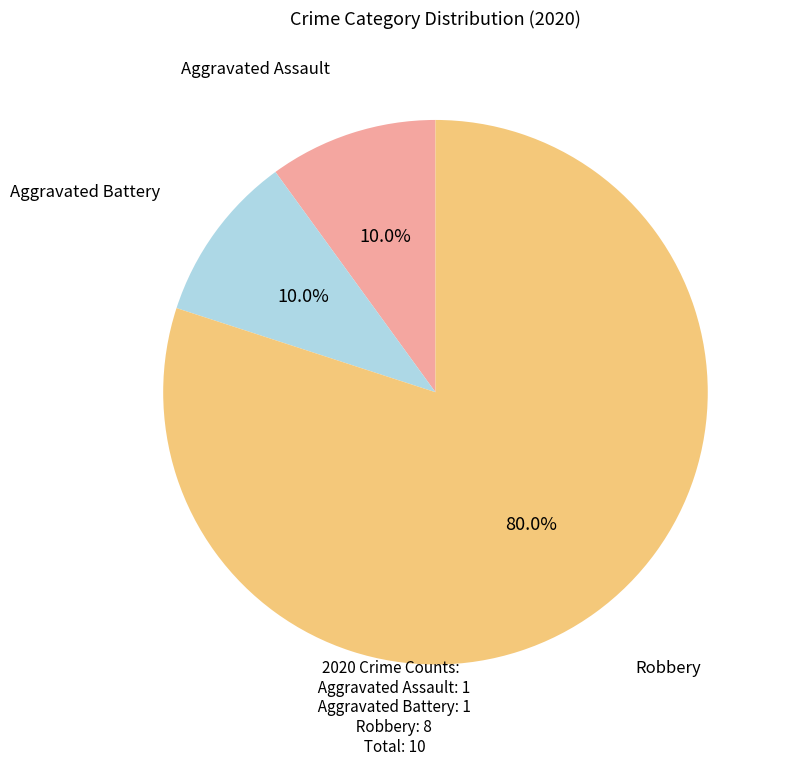

Is there a majority slice in this chart?

Yes